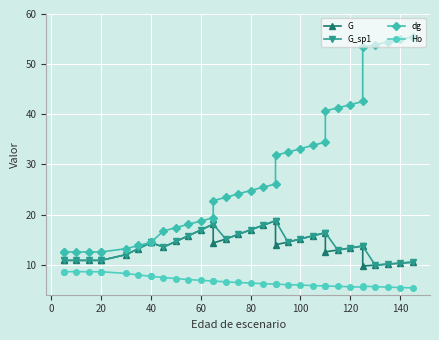

The value of Ho at 15 is 3.2. True or false?

False